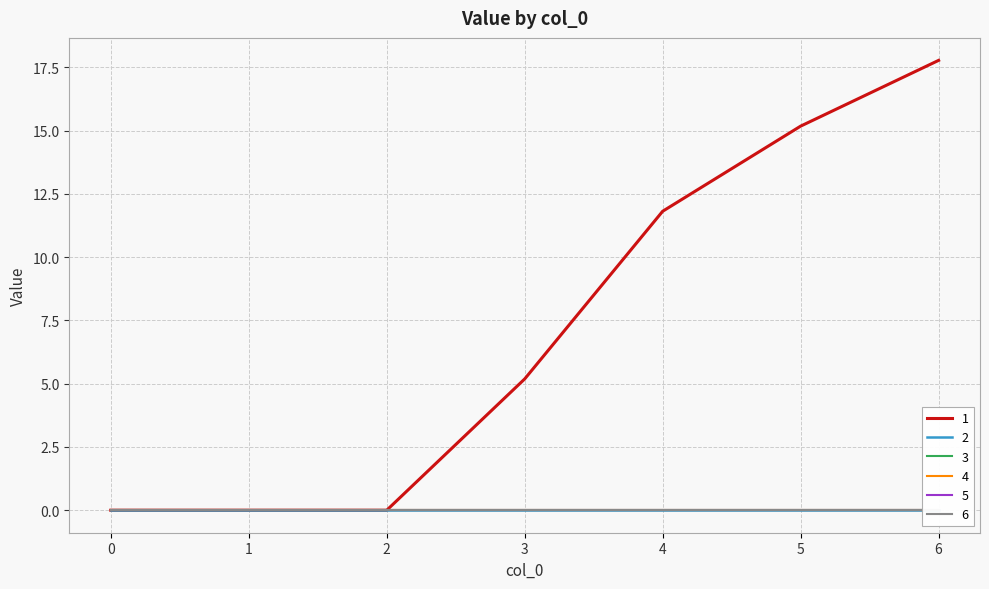

What are all the series names shown in the legend?

1, 2, 3, 4, 5, 6